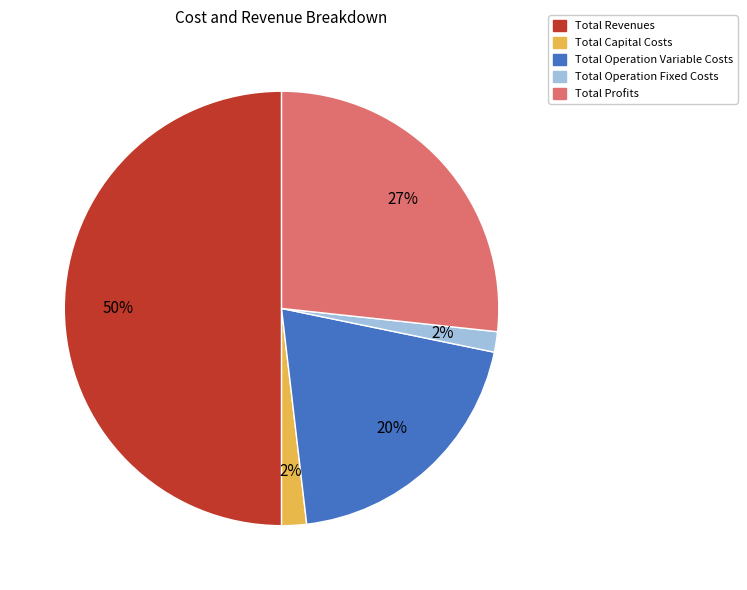

The Total Revenues slice represents 50% of the pie. True or false?

True